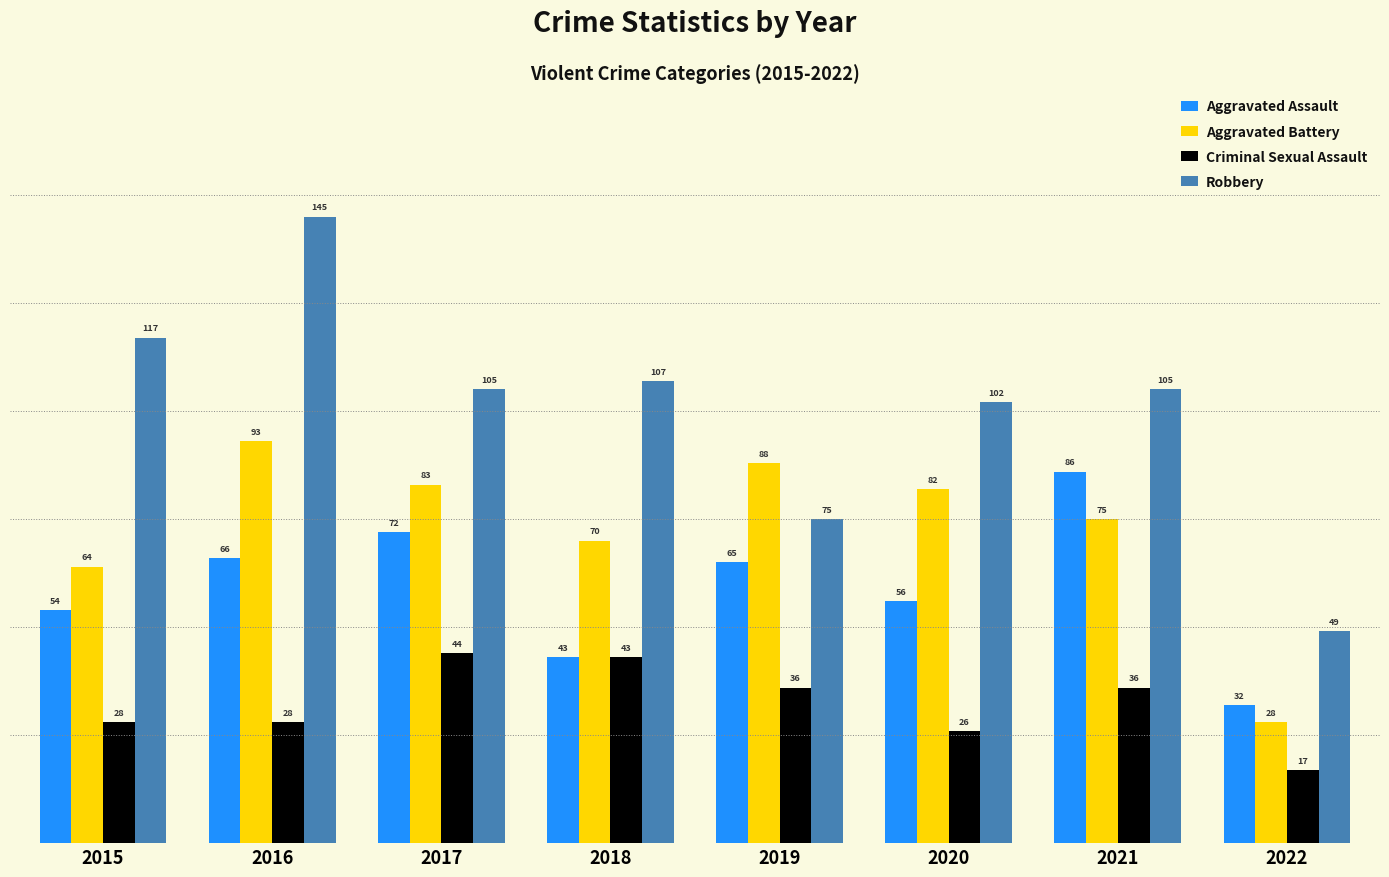

What is the difference between the Aggravated Assault values at 2017 and 2018?

29